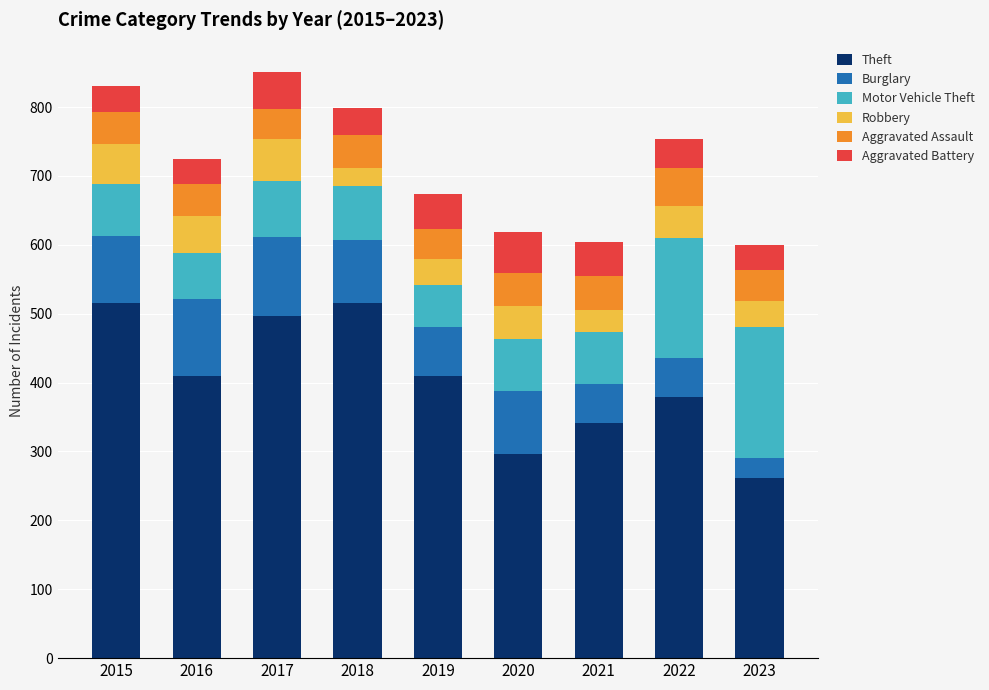

What is the highest value of the Theft series?

515